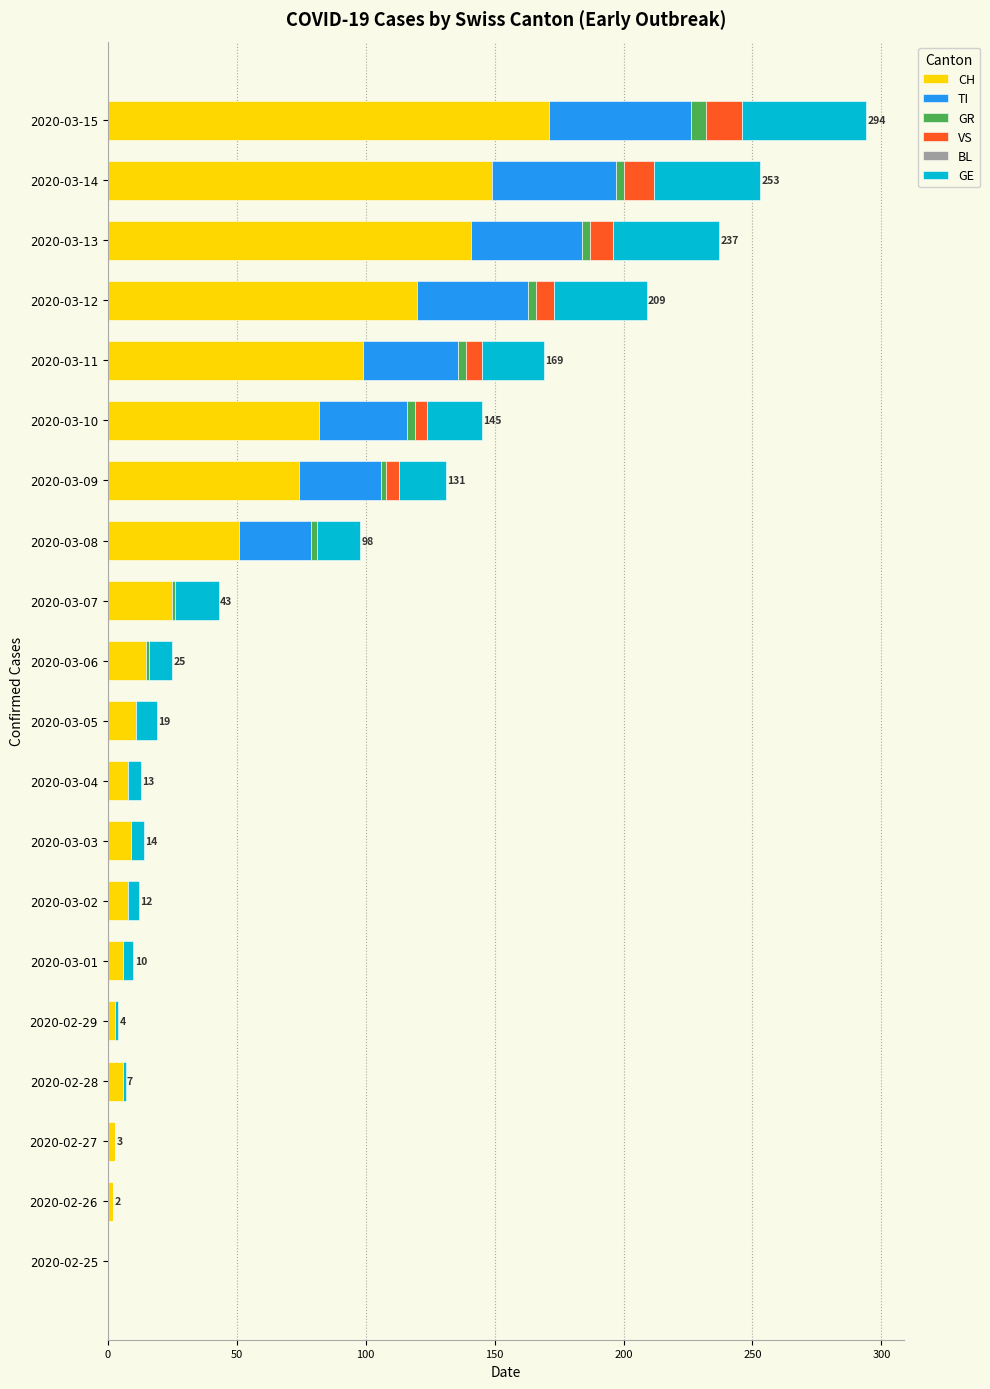

Is it true that CH equals 83 at 2020-02-25?

False